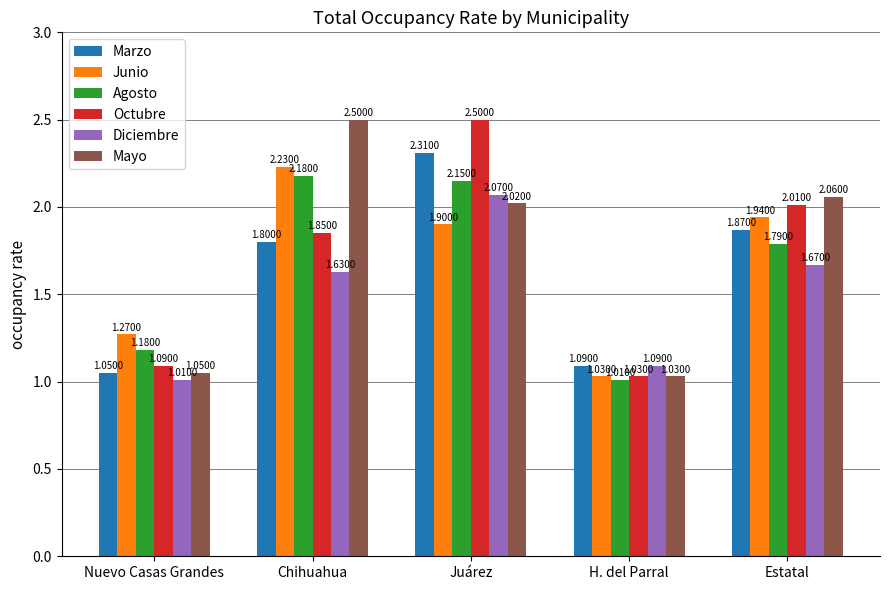

How many bars are there in each group?

6